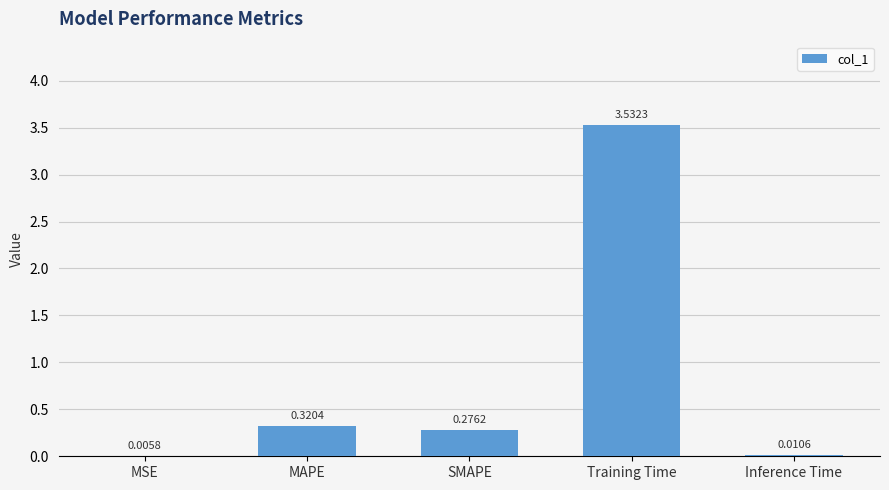

Where is the data nearest to the value 1?

MAPE